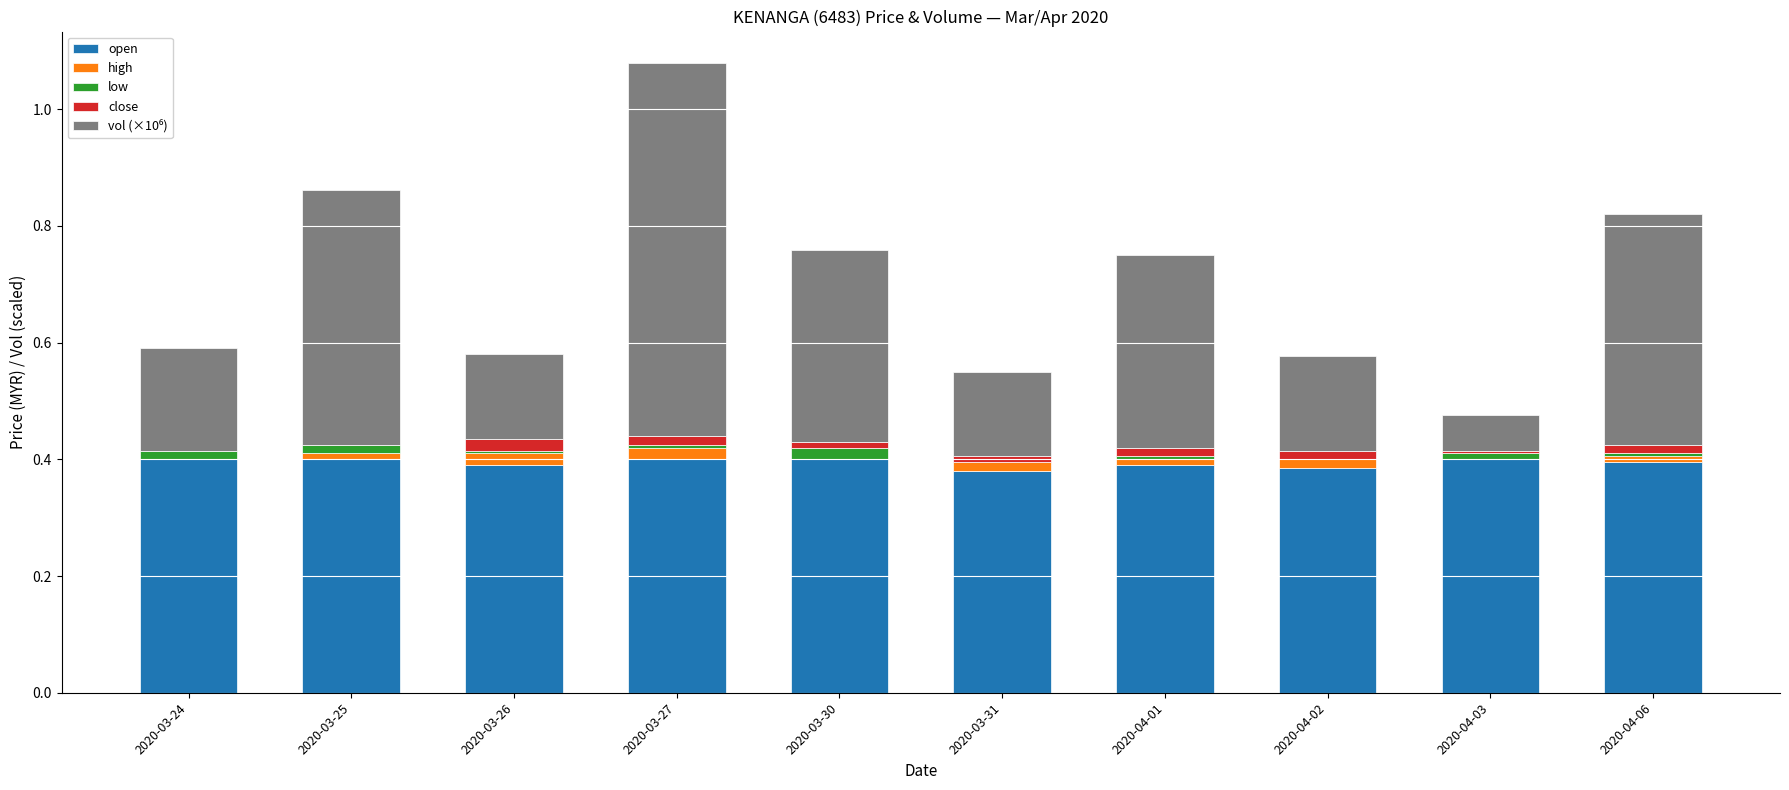

Count the number of data series in this chart.

5